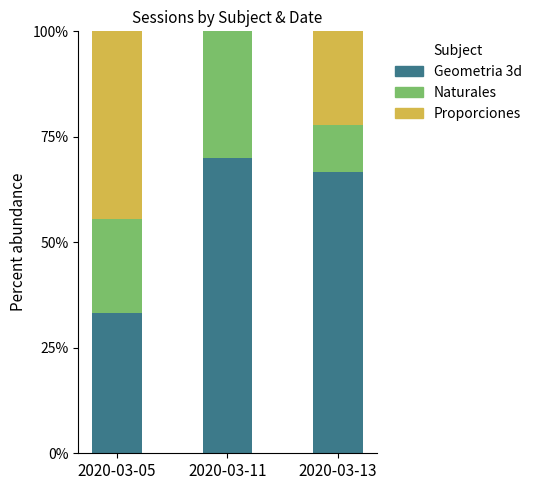

How many distinct data groups are displayed?

3